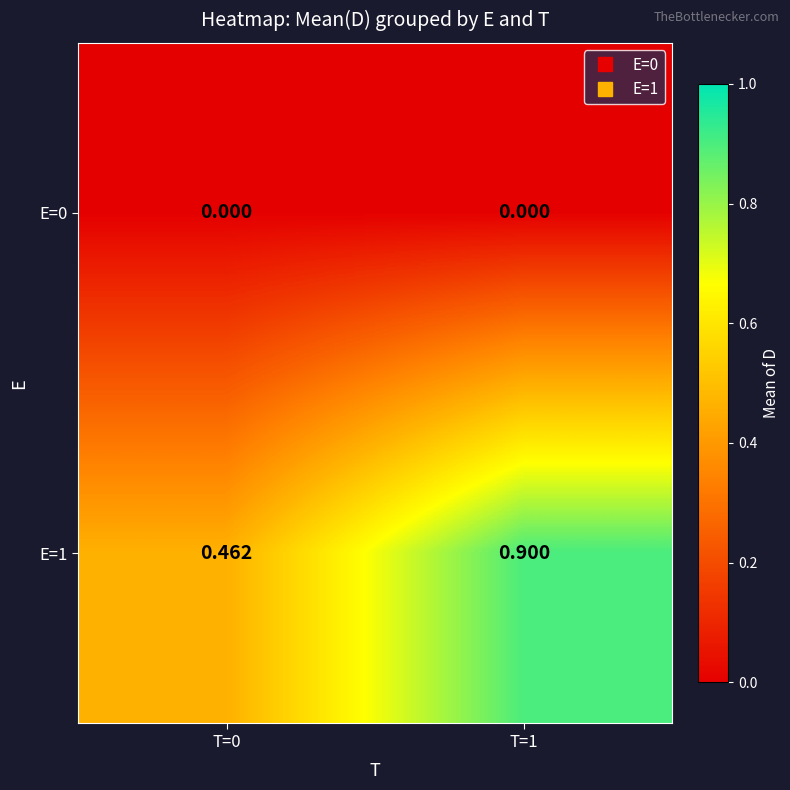

Which category has the highest value across all series?

T=1